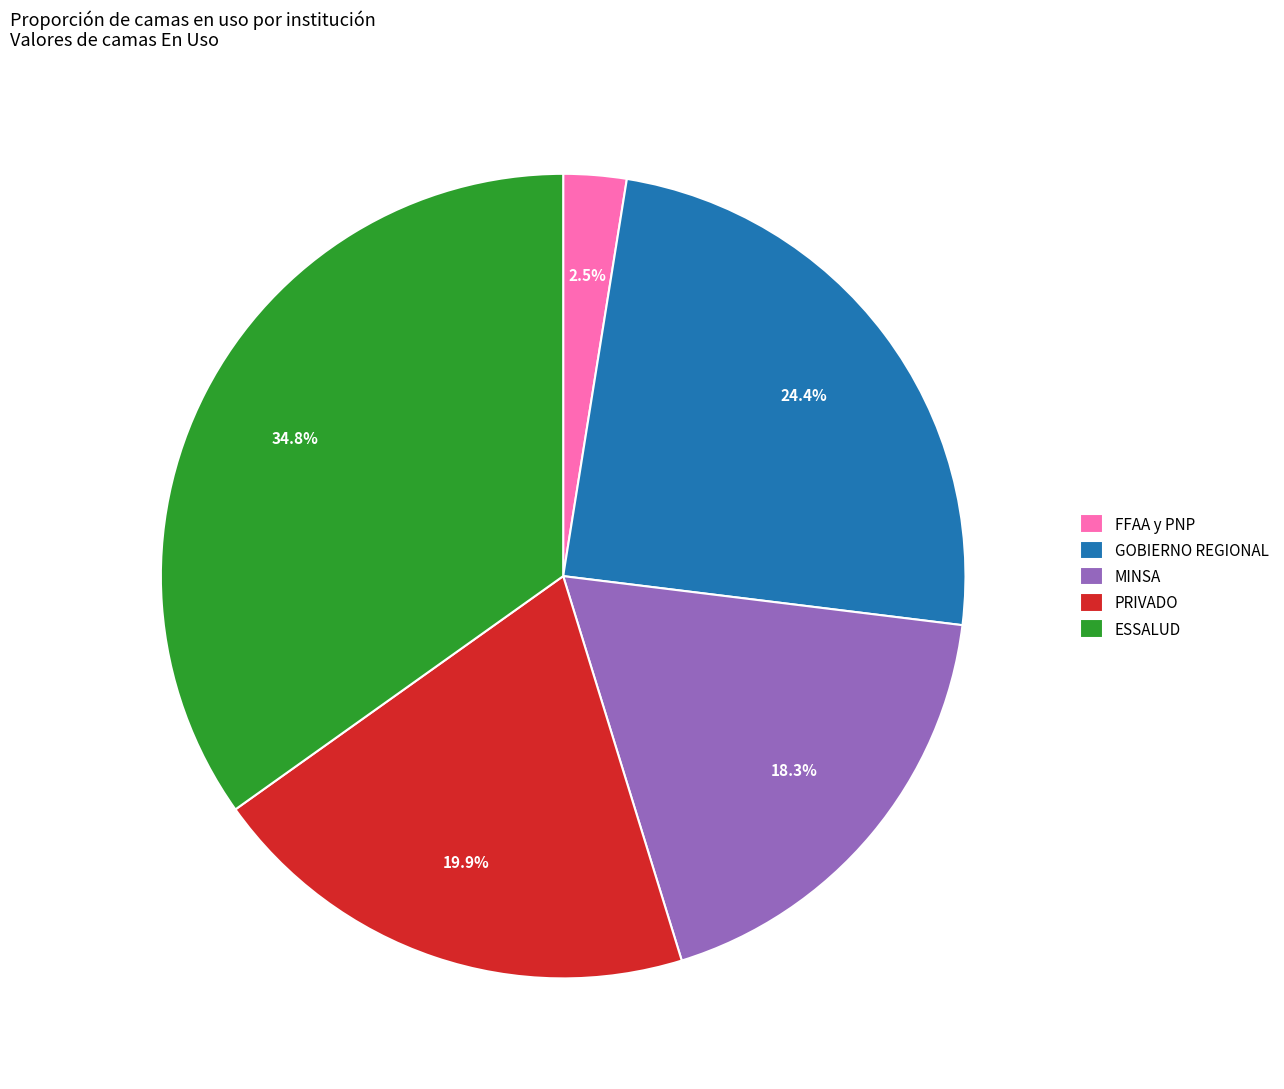

Which slice is the smallest?

FFAA y PNP